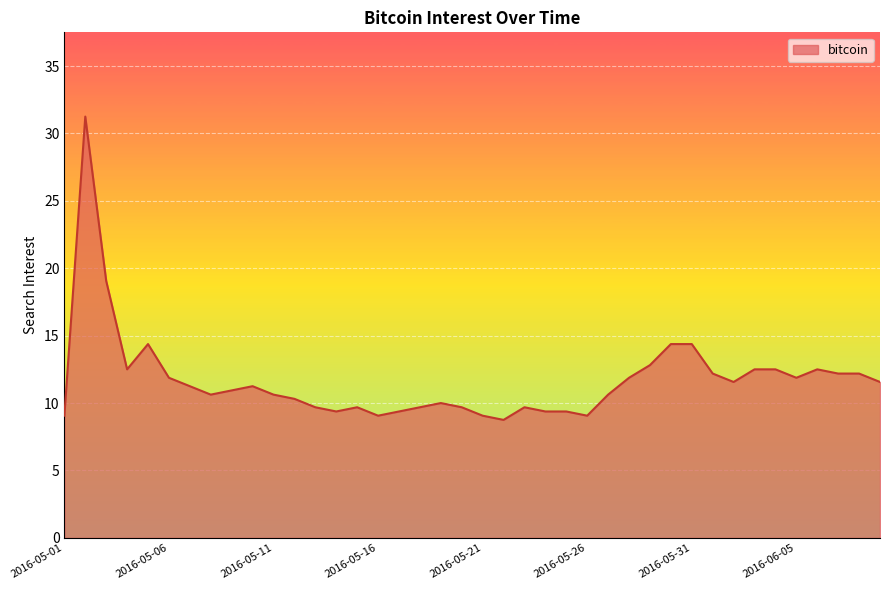

What is the sum of all values?

468.1